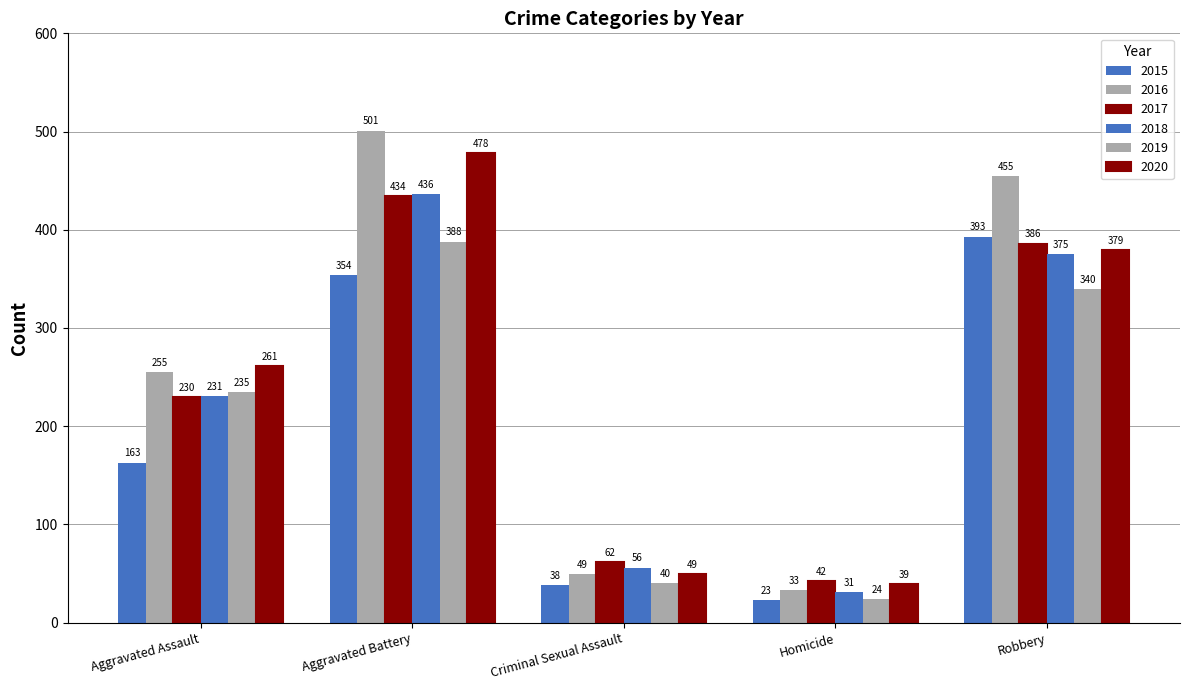

What is the label of the 1st bar from the right?

Robbery